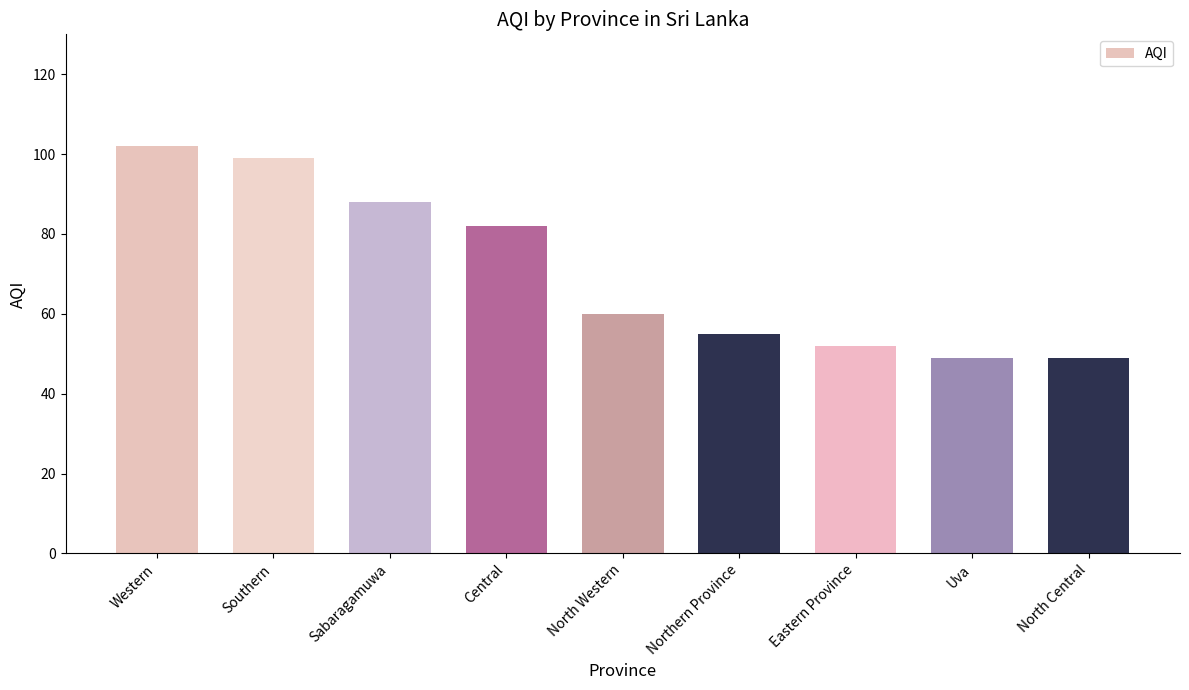

What is the ratio of the value at Northern Province to the value at Central?

0.7